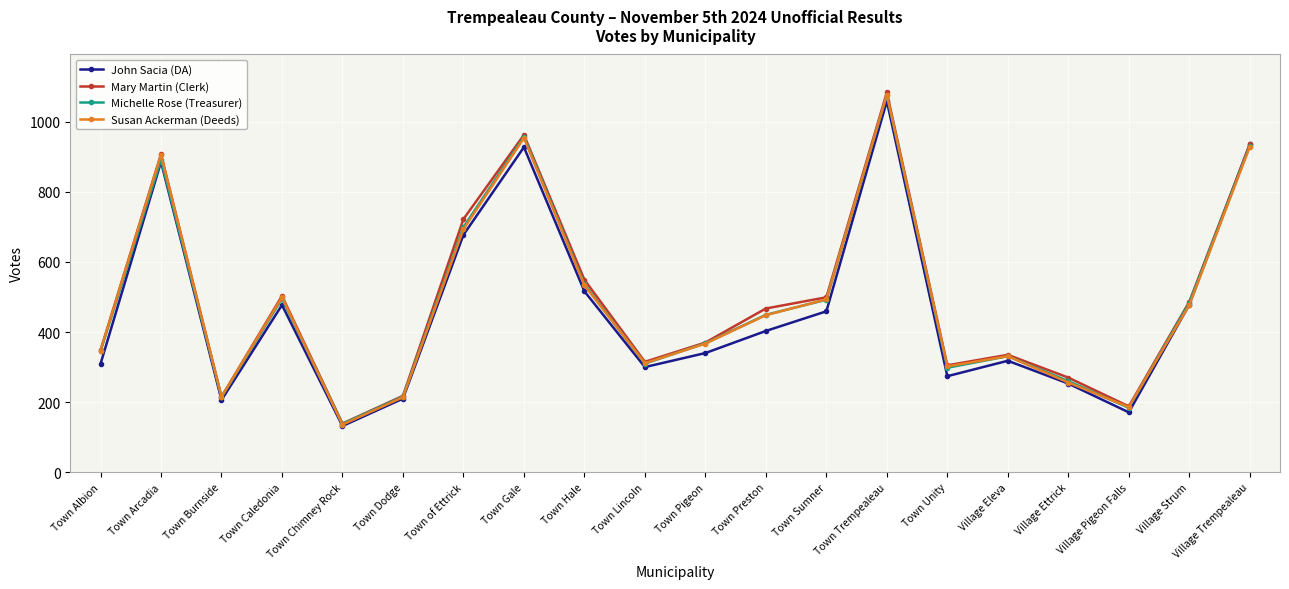

Which series ends up on top after the final intersection of John Sacia (DA) and Susan Ackerman (Deeds)?

John Sacia (DA)